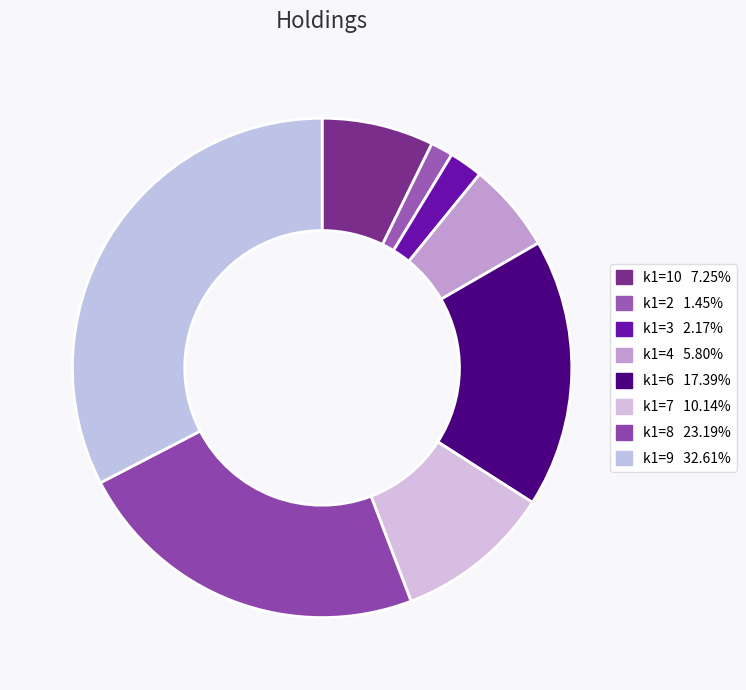

Count the number of slices in the pie.

8